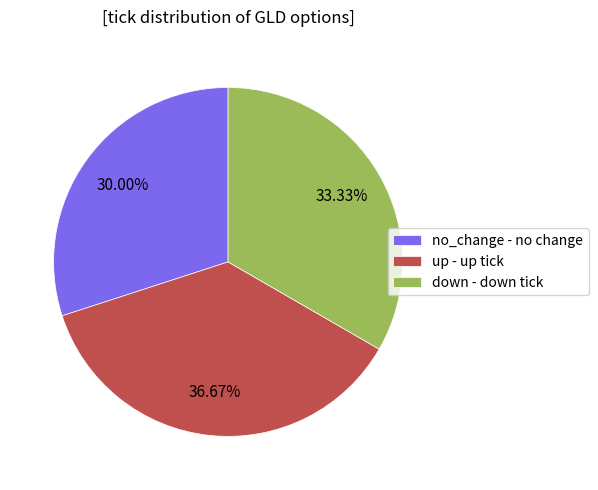

Do down and no_change together represent more than half of the pie?

Yes